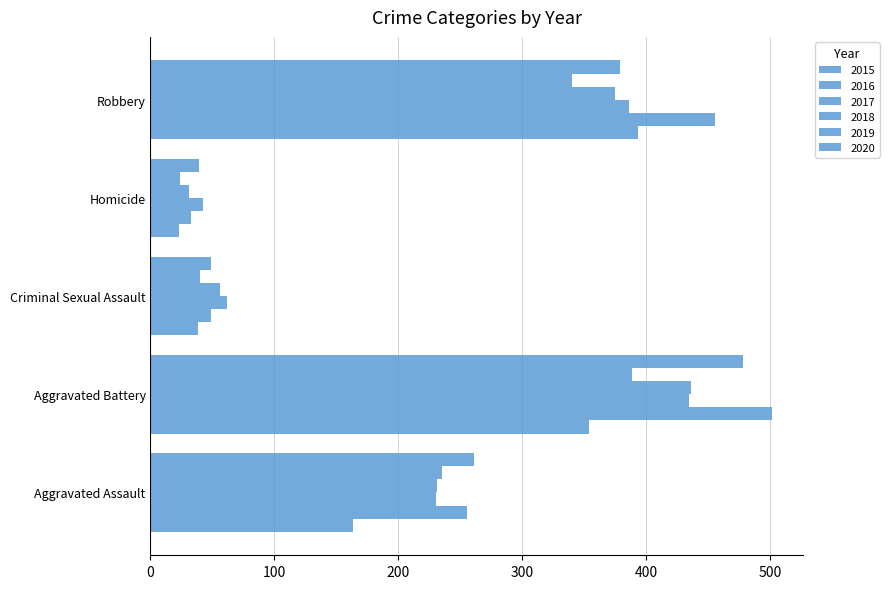

Which series has the widest spread of values?

2016